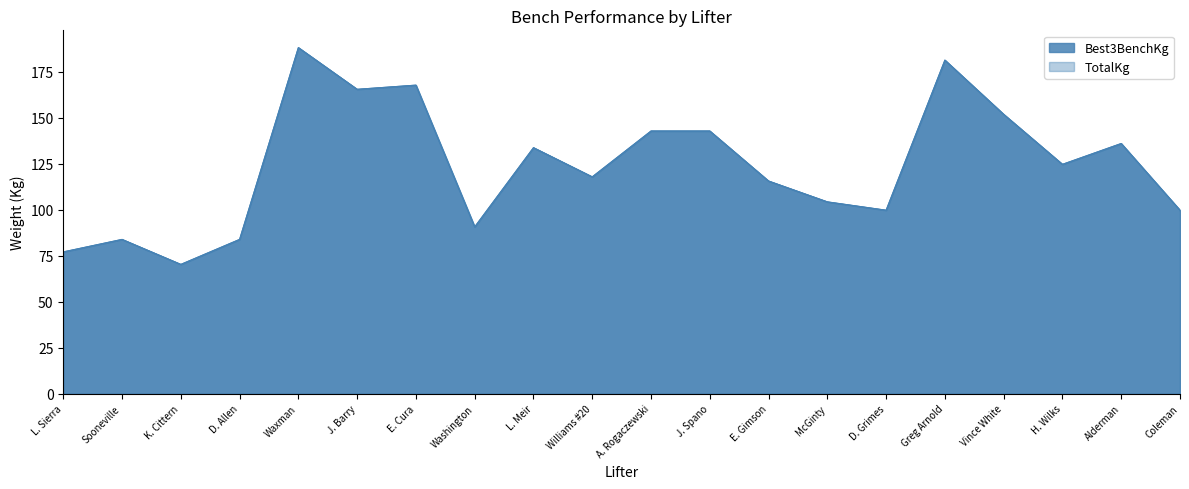

In Best3BenchKg, how many points are lower than both neighbors (excluding endpoints)?

6